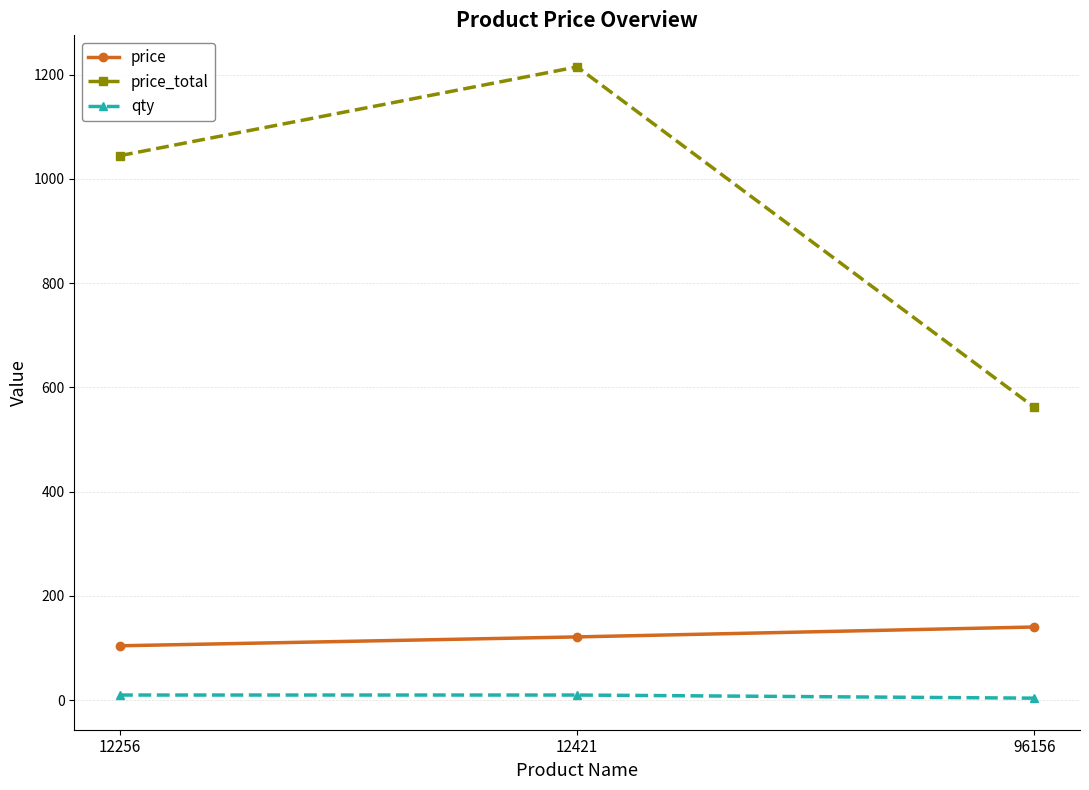

Is this an area chart (filled region under the line)?

No